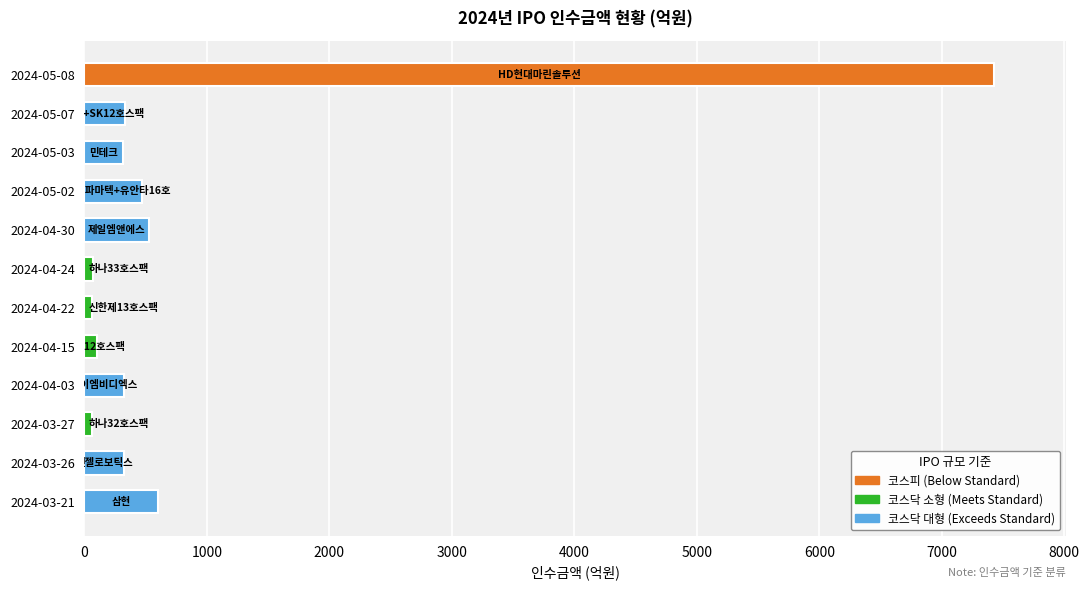

True or false: the data shows 94.7 at 2024-05-02.

False